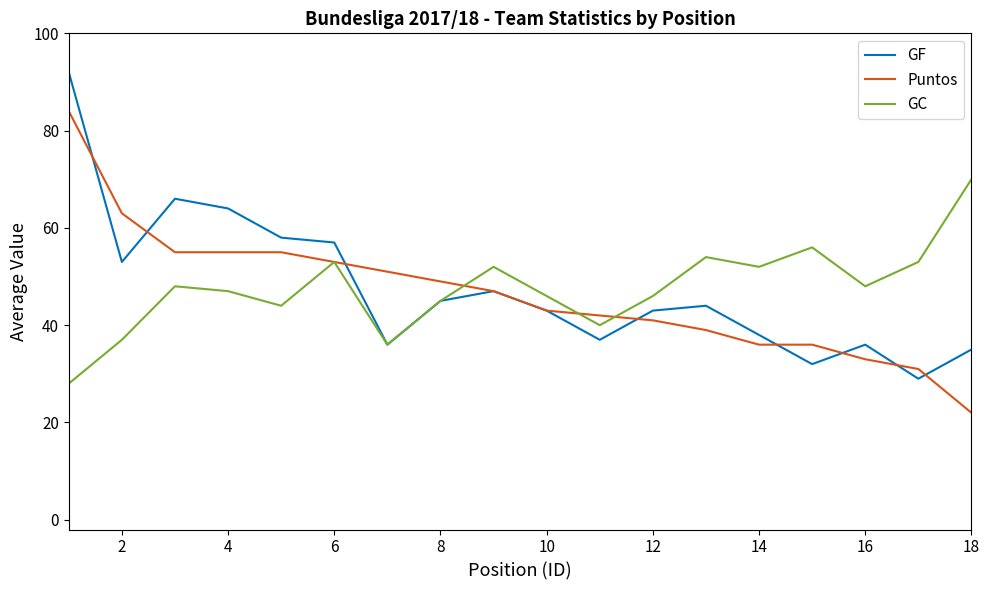

Is this an area chart (filled region under the line)?

No